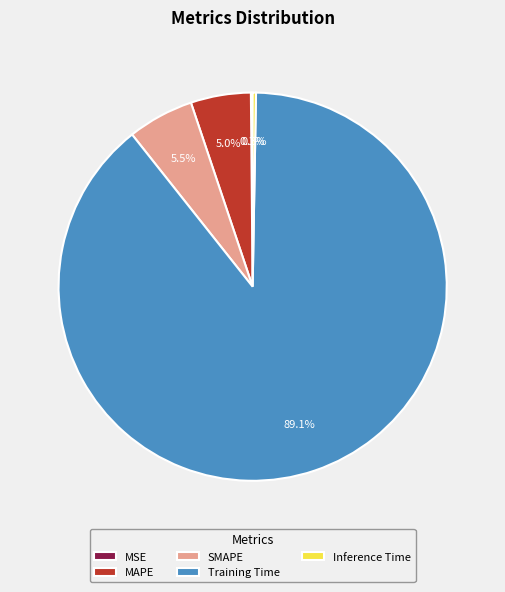

Is there a majority slice in this chart?

Yes